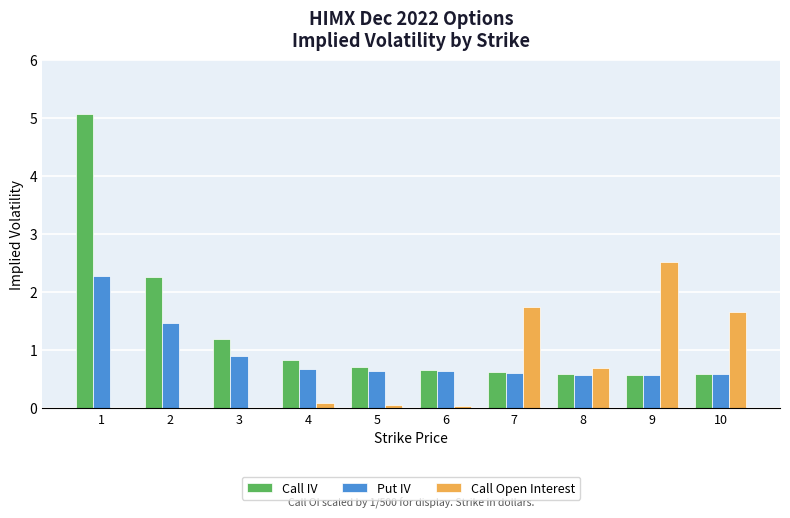

What is the sum of the Call IV values at 8 and 7?

1.2